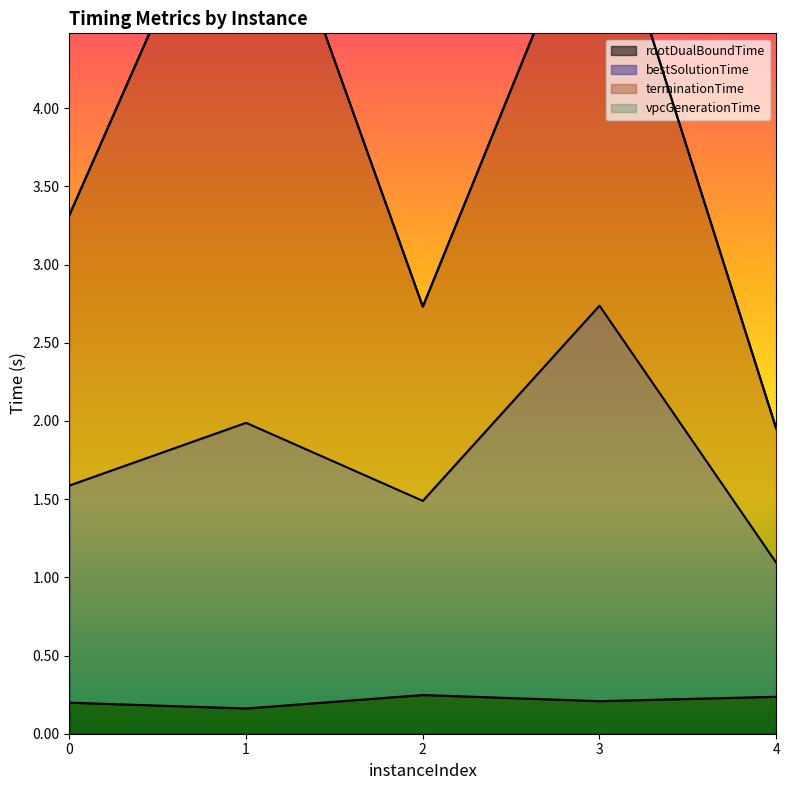

Reading left to right, extract all data points from this chart.

rootDualBoundTime: 0=0.2	1=0.2	2=0.2	3=0.2	4=0.2
bestSolutionTime: 0=1.6	1=2.0	2=1.5	3=2.7	4=1.1